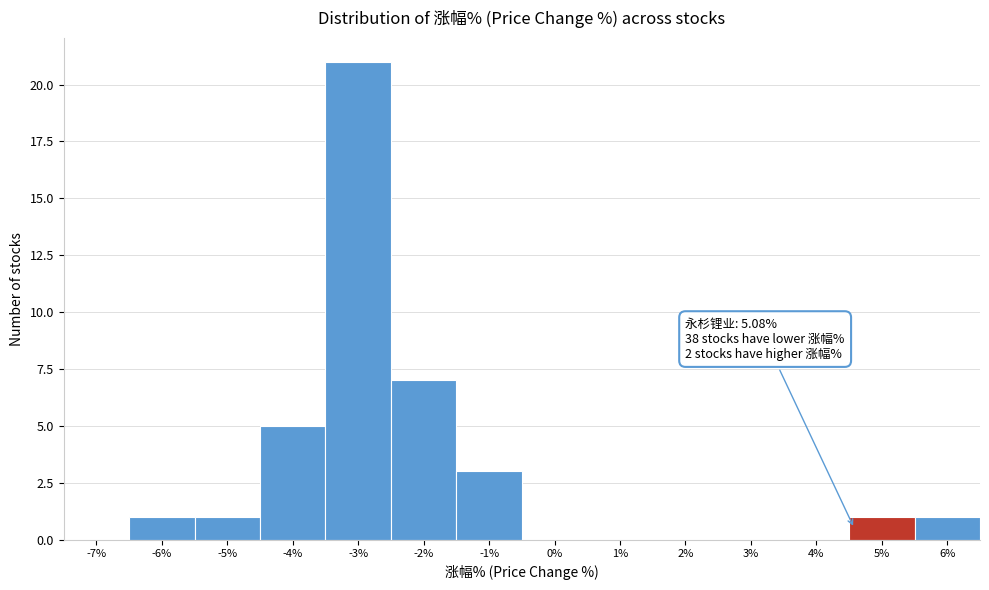

Reading right to left, list all the values displayed in this chart.

6%=1	5%=1	4%=0	3%=0	2%=0	1%=0	0%=0	-1%=3	-2%=7	-3%=21	-4%=5	-5%=1	-6%=1	-7%=0